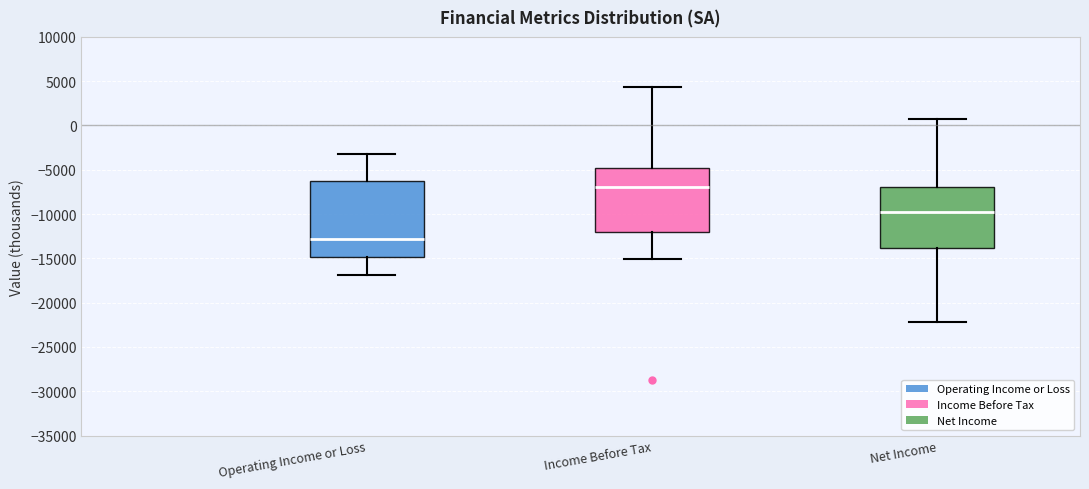

Where is the upper edge of the box for Income Before Tax on the y-axis? The values are not printed on the chart, so give them approximately, as read against the axis.

-5000